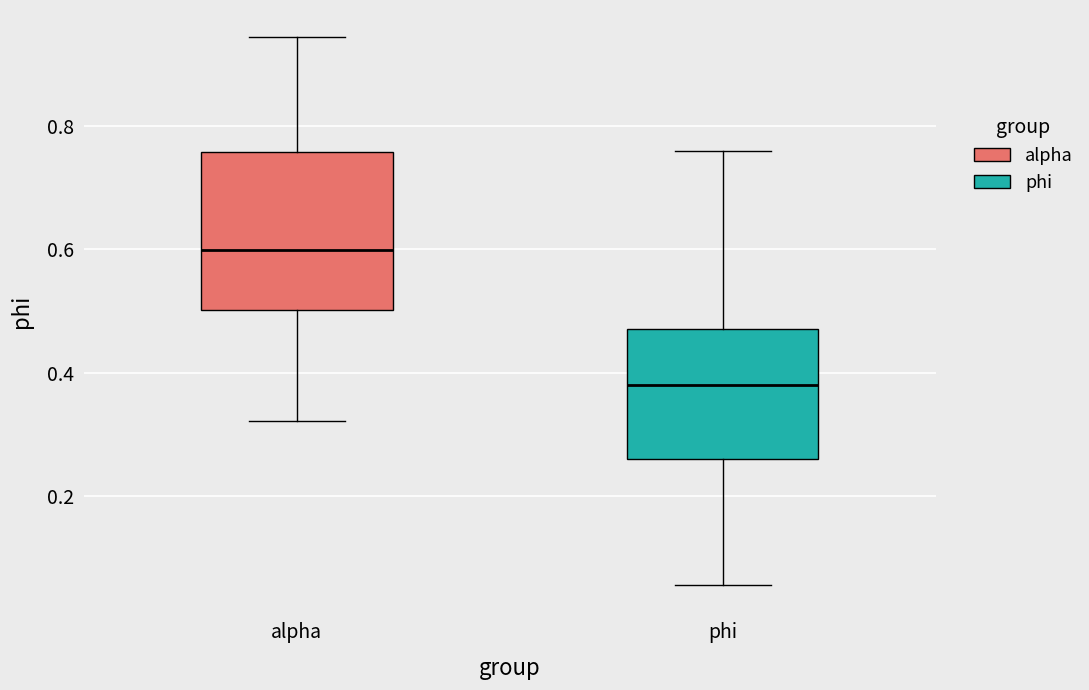

Which box's median line is the highest?

alpha